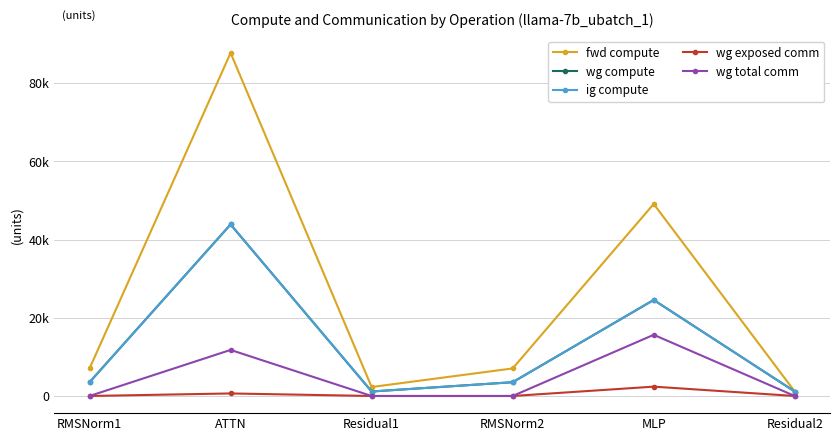

Is this an area chart (filled region under the line)?

No